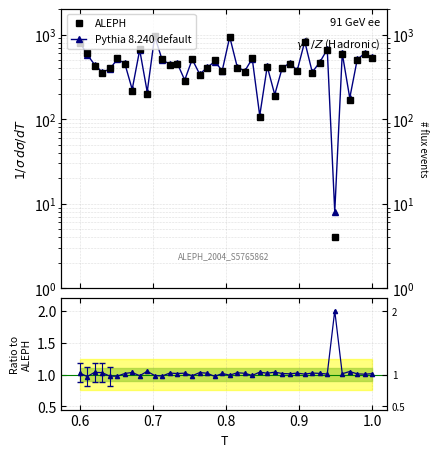

Is this an area chart (filled region under the line)?

No